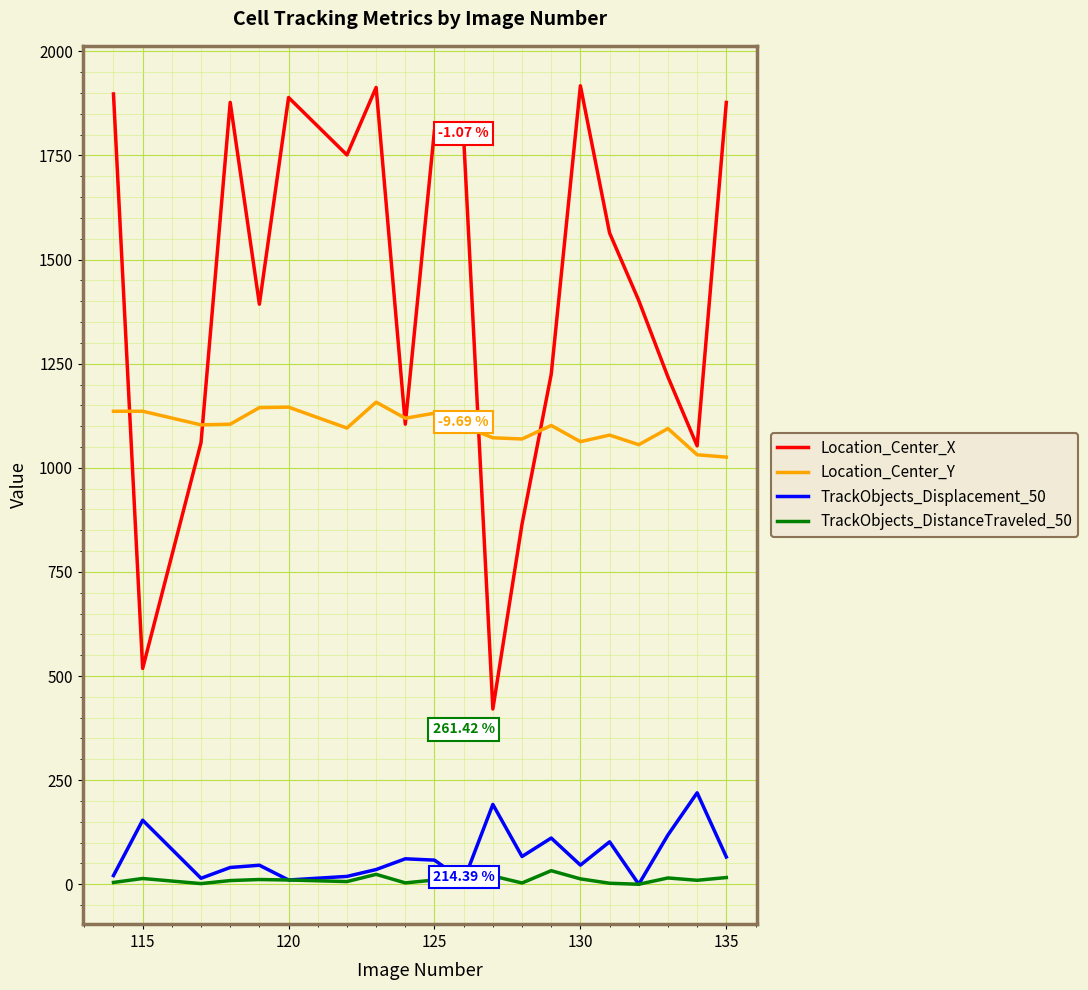

List the series in order of their peak value, lowest first.

TrackObjects_DistanceTraveled_50, TrackObjects_Displacement_50, Location_Center_Y, Location_Center_X